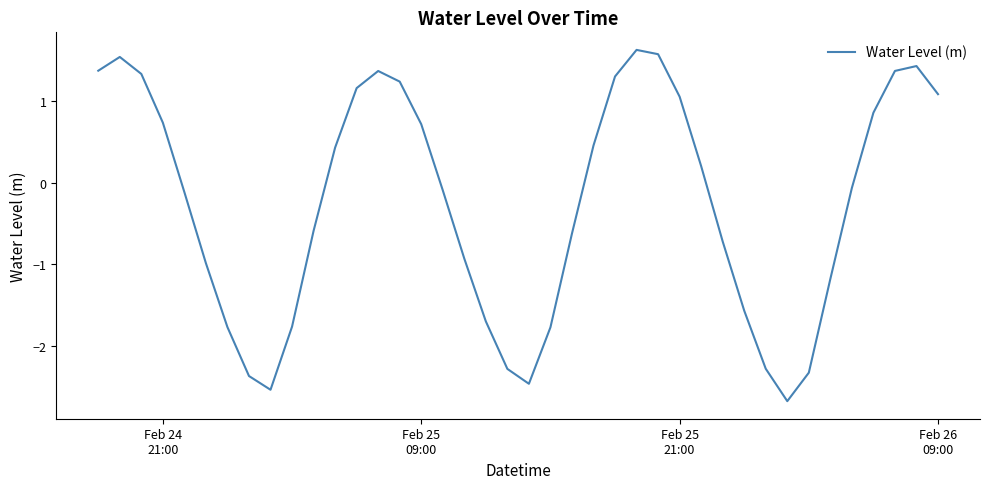

What is the maximum value shown in the chart?

1.6